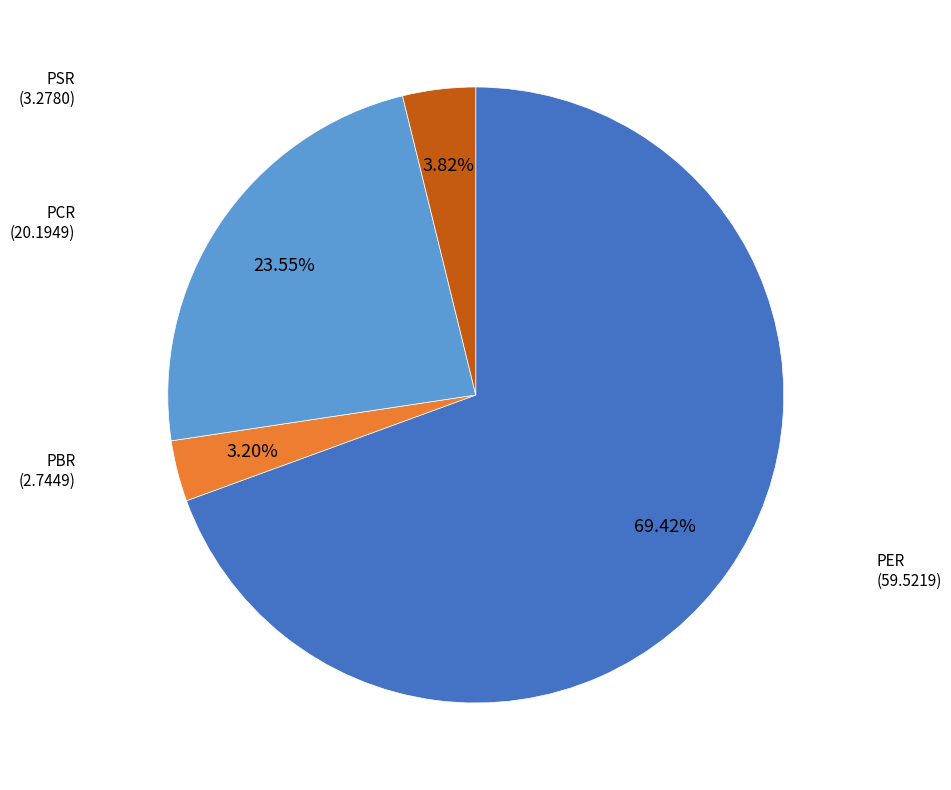

Is there any slice that represents more than half of the pie?

Yes